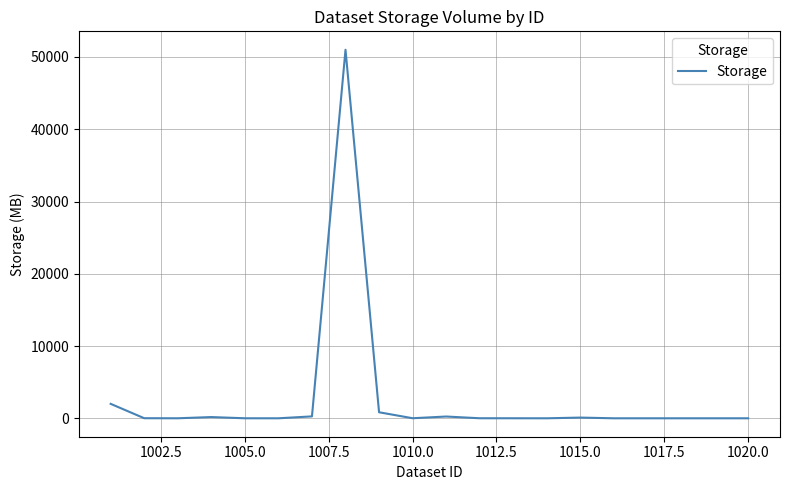

What is the greatest value displayed?

51000.0